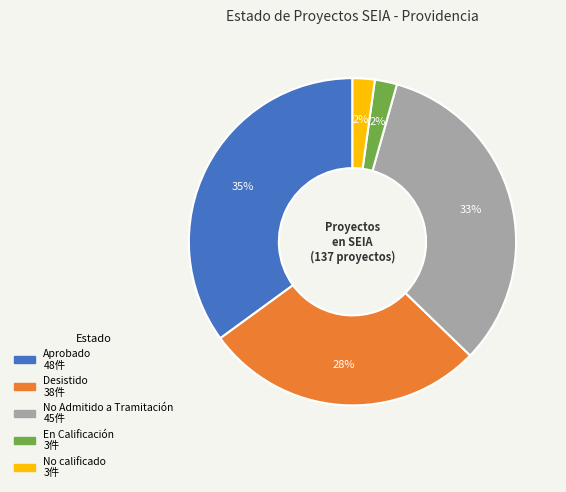

To the nearest percent, what is the difference between the largest and smallest slice percentages?

33%